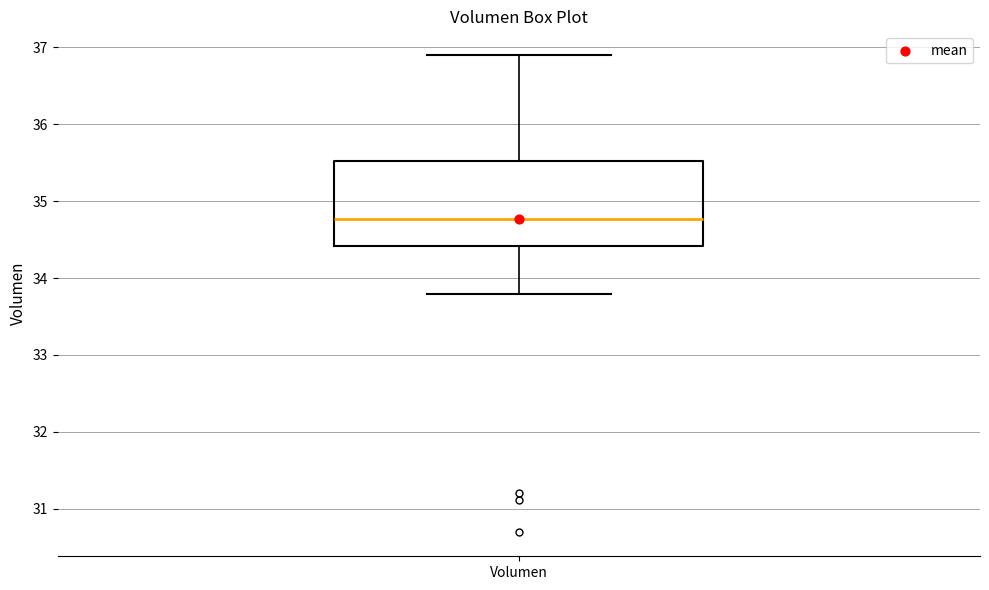

Transcribe this box plot: give where the median line is, the range the box spans, and where the two whiskers end, as read against the y-axis. The values are not printed on the chart, so give them approximately, as read against the axis.

median 34.8, box 34.4 to 35.5, whiskers 33.8 to 36.9